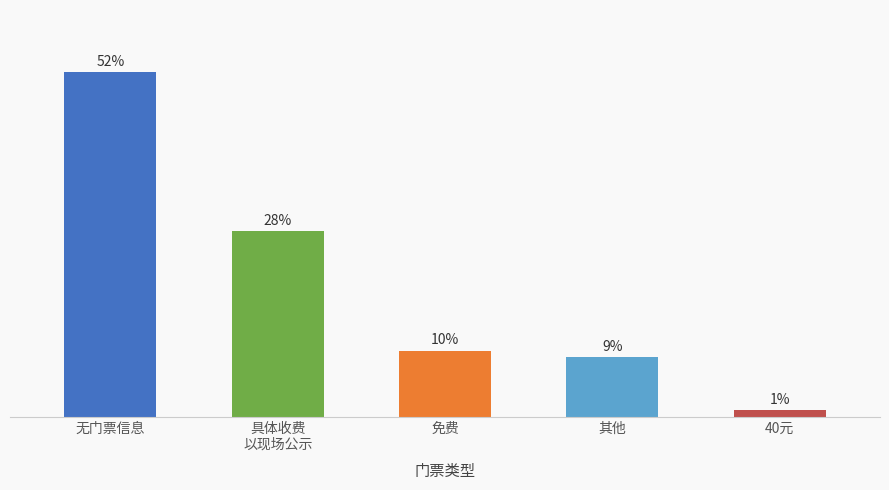

At which label does the data first exceed 10?

无门票信息